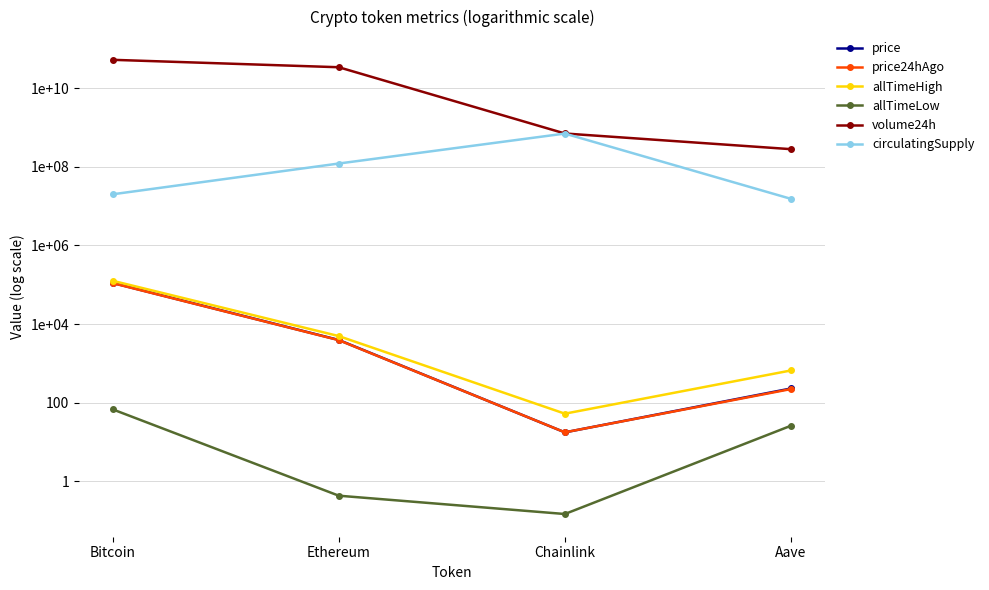

At how many categories does at least one series exceed 50955647578?

1